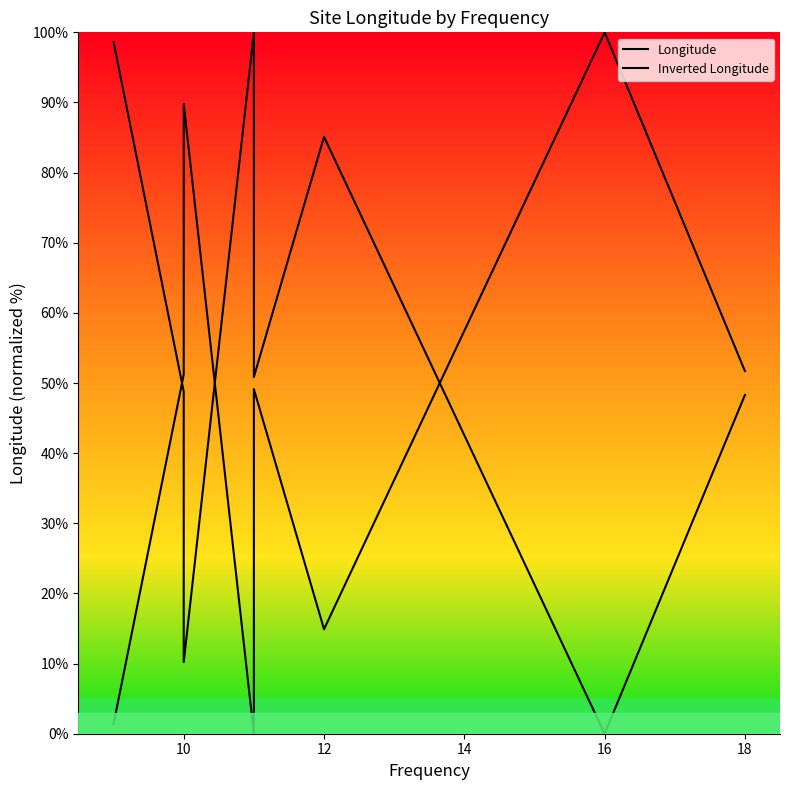

List the series in order of their peak value, highest first.

Longitude, Inverted Longitude